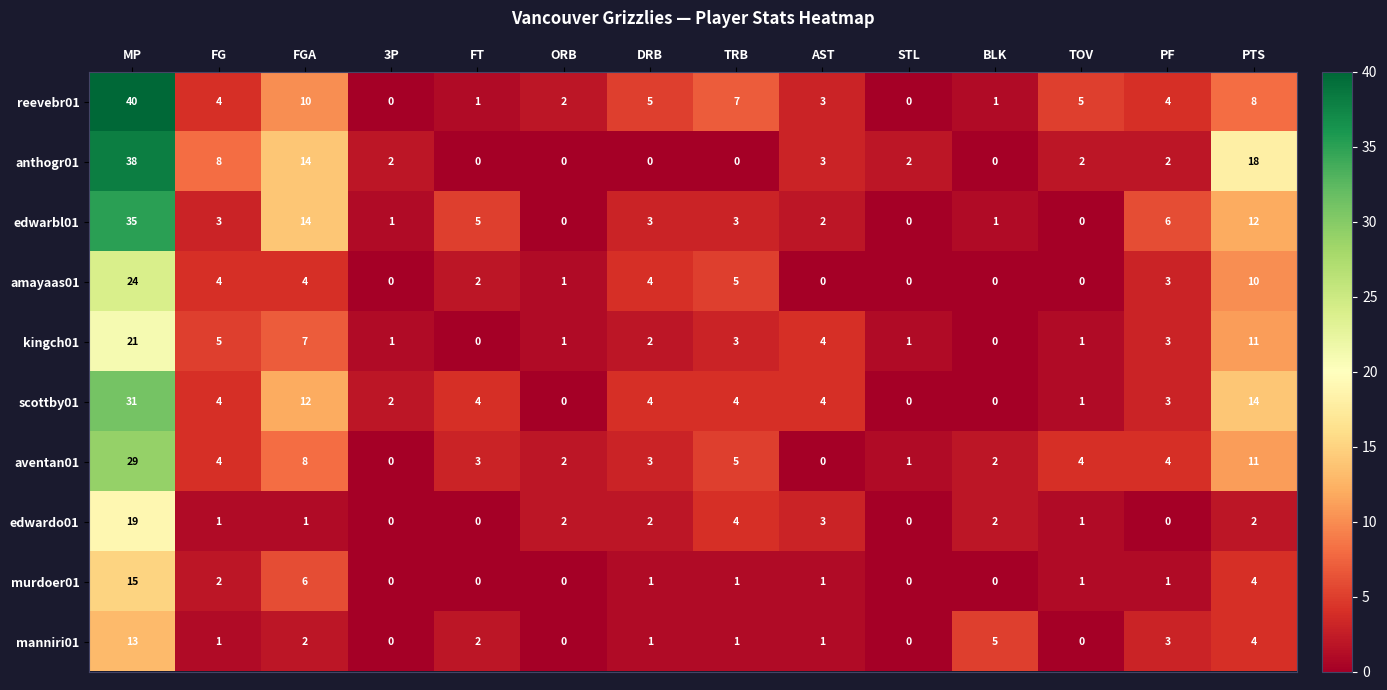

What is the maximum value shown in the chart?

40